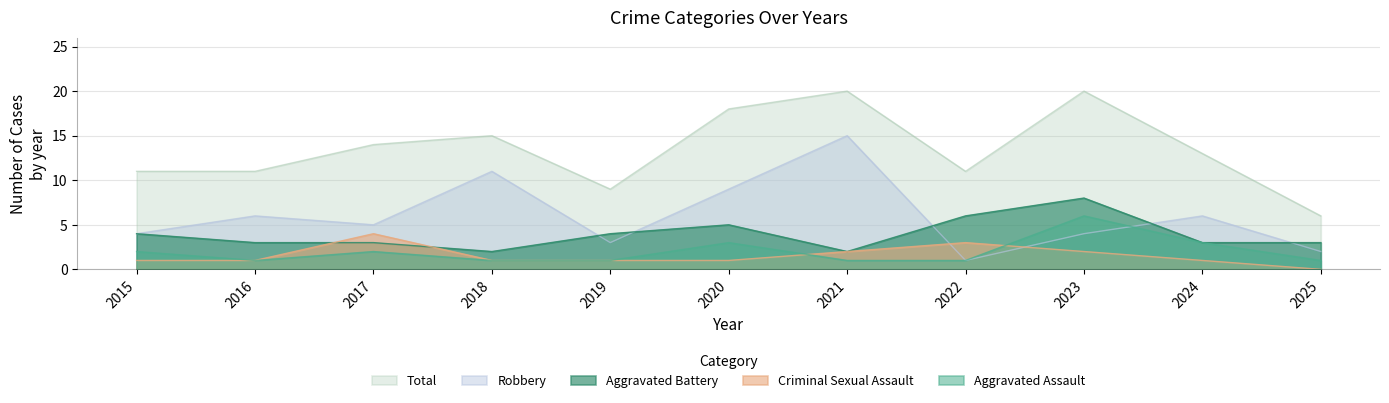

Which series changed the most between 2016 and 2022?

Robbery